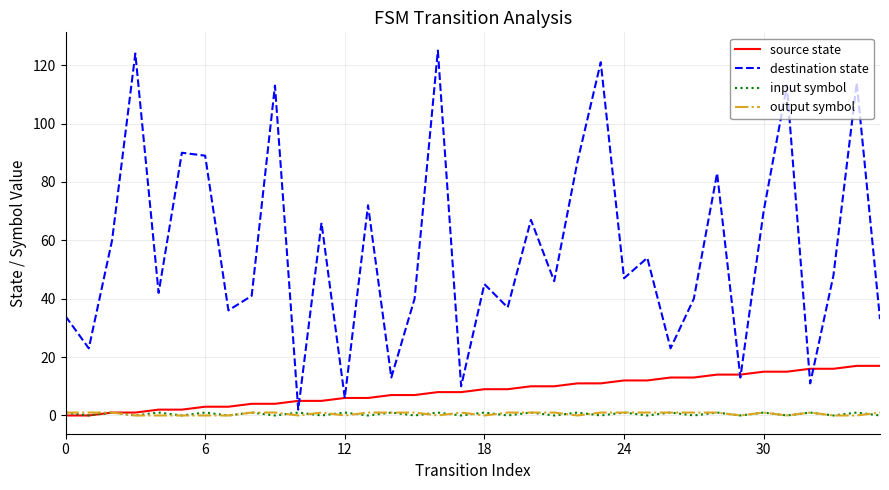

Which series has the largest range (max minus min)?

destination state